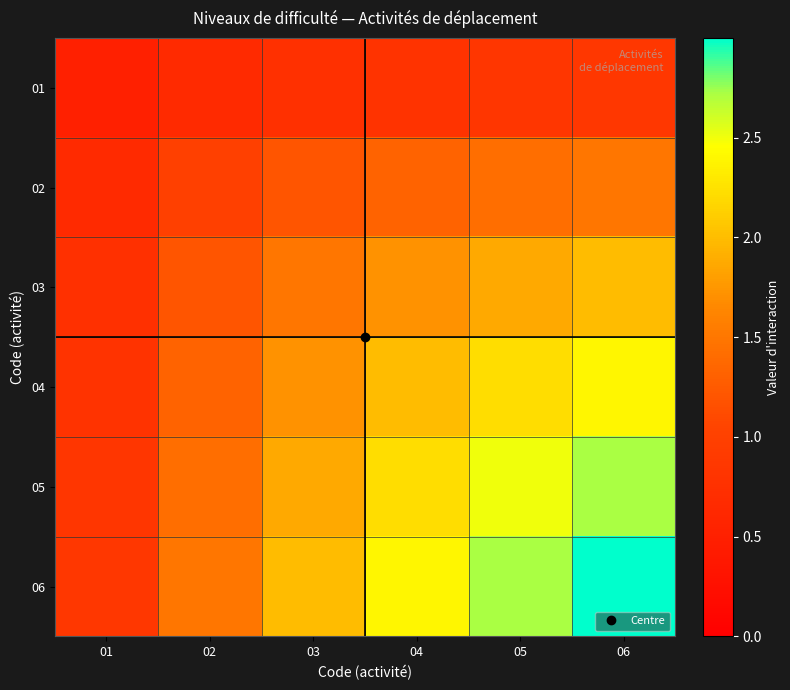

What is the difference between the highest and lowest values at 04?

1.6